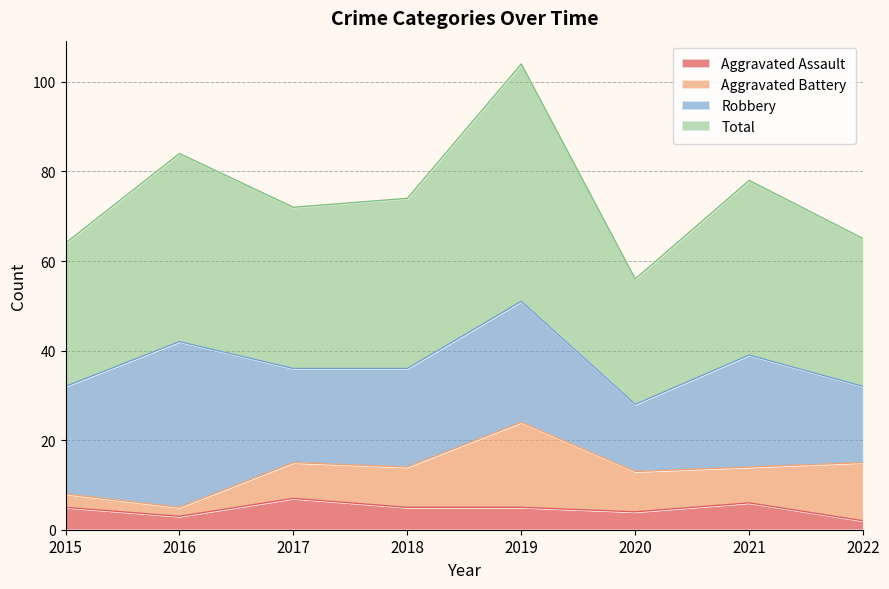

How many lines are shown in the chart?

4